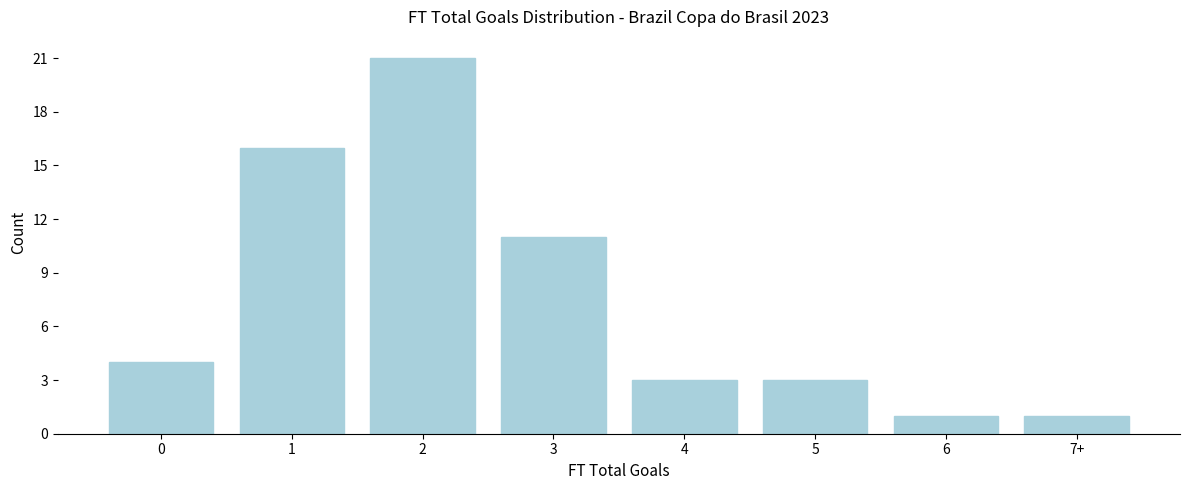

Reading left to right, what are all the values shown in this chart?

0=4	1=16	2=21	3=11	4=3	5=3	6=1	7+=1